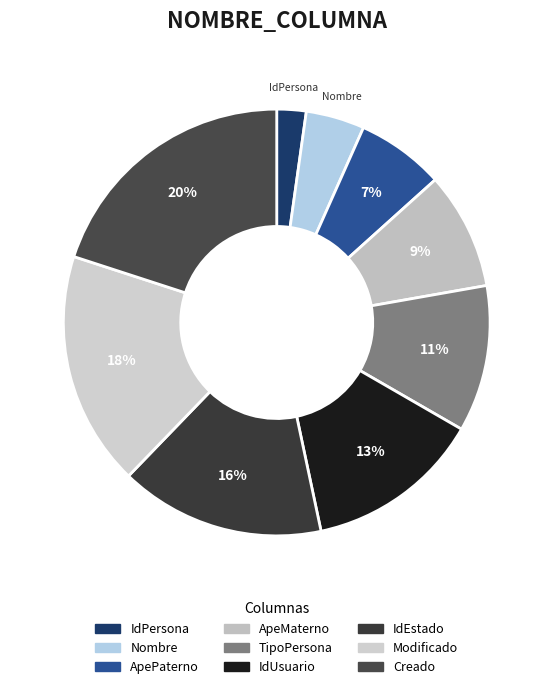

To the nearest percent, what portion does ApeMaterno represent?

9%